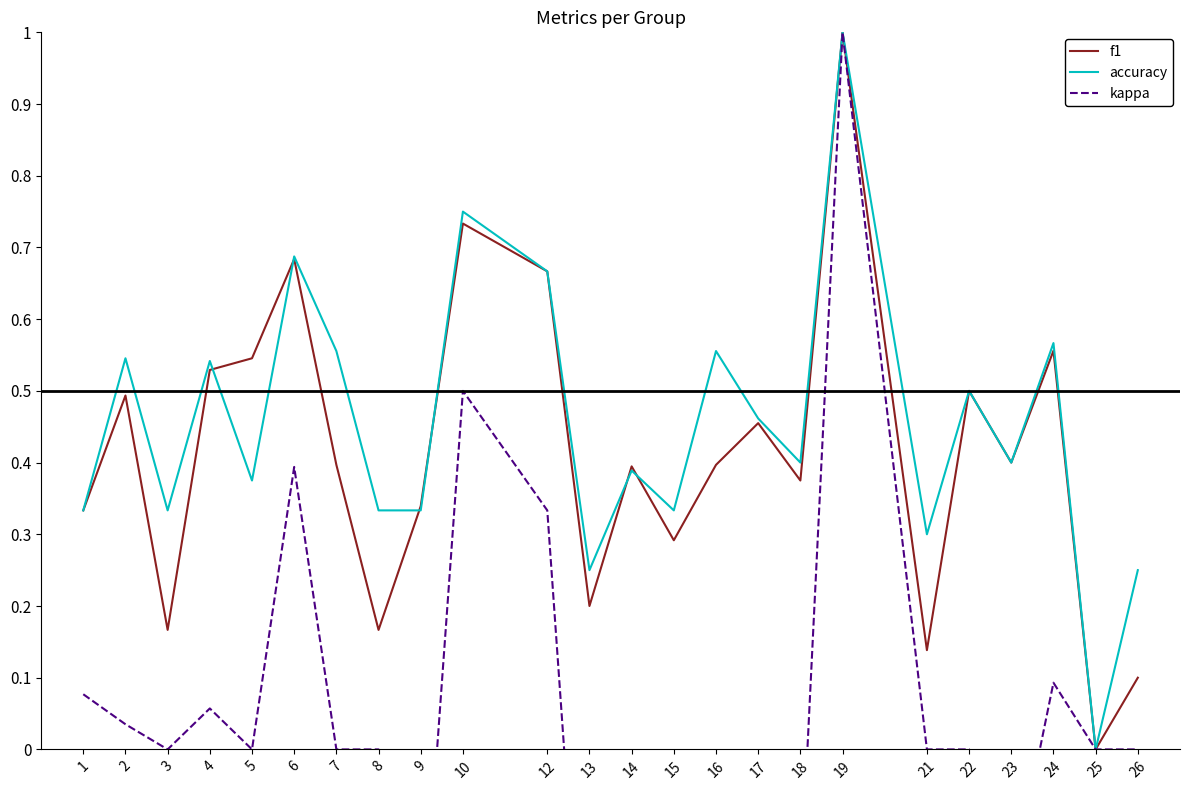

In accuracy, how many points are lower than both neighbors (excluding endpoints)?

8